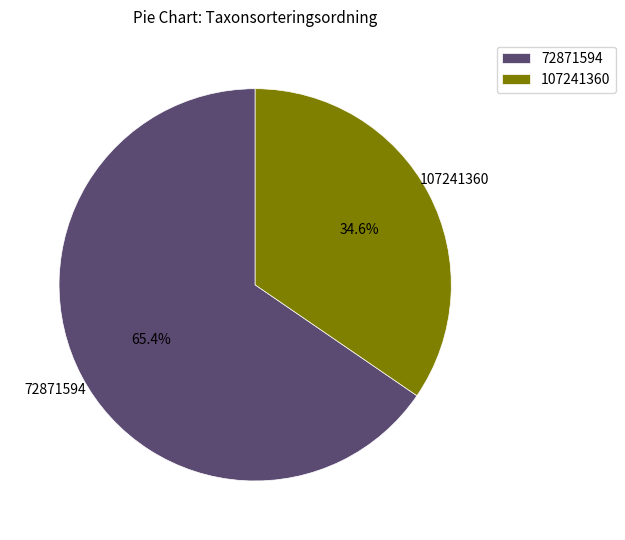

To the nearest percent, what is the average slice percentage?

50%